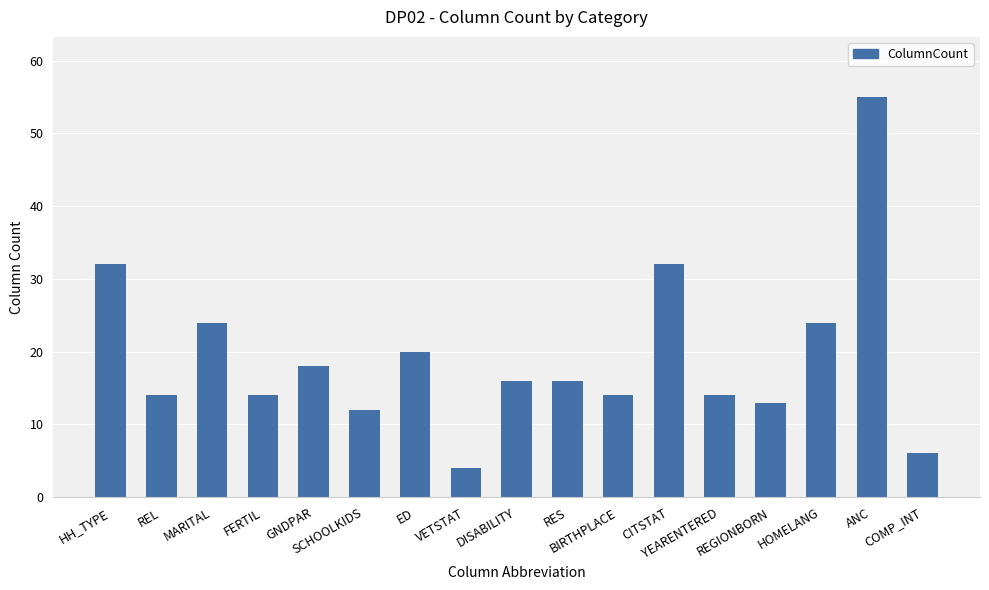

Does the chart contain stacked bars?

No